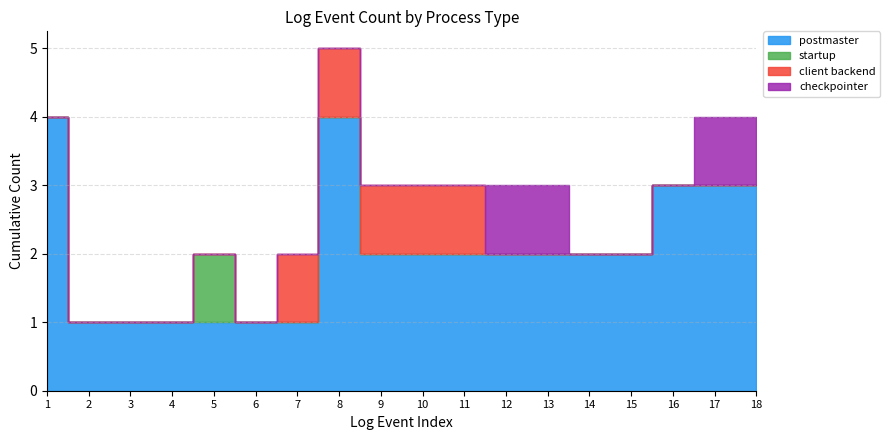

Is it true that checkpointer equals 0 at 5?

False